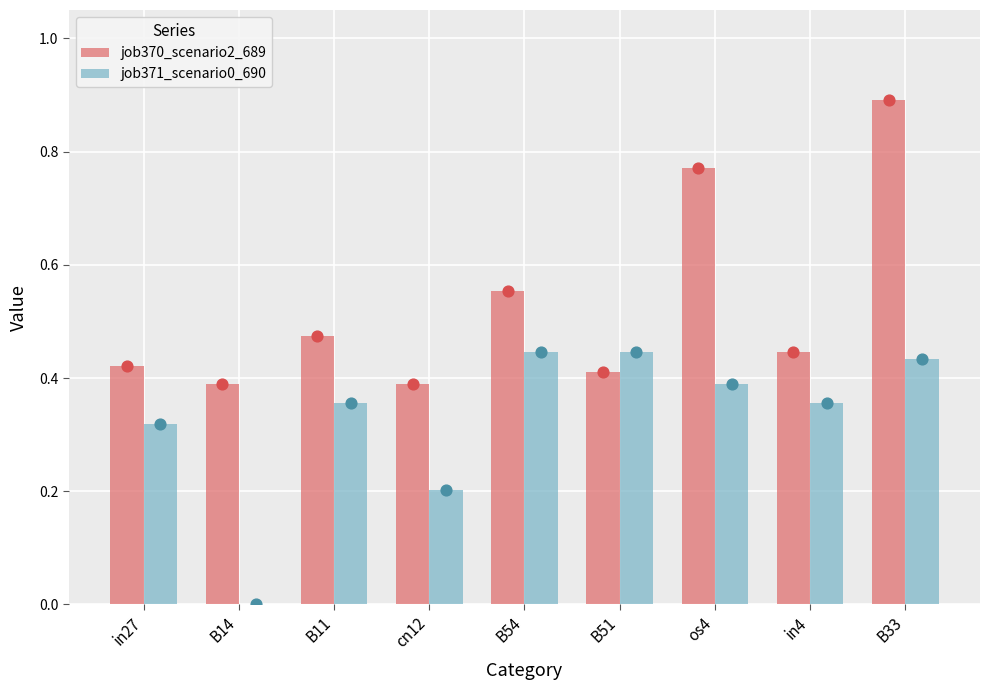

Which series has the widest spread of Y values?

job370_scenario2_689